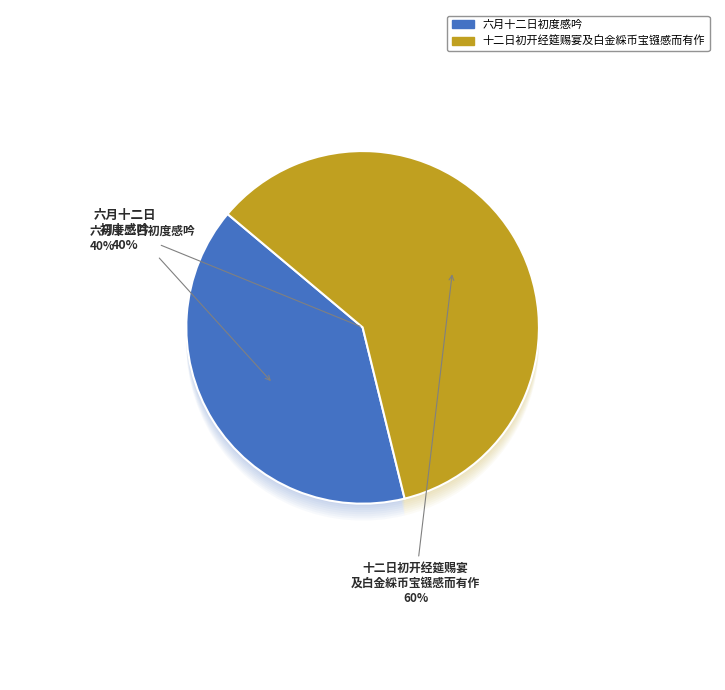

Count the number of slices in the pie.

2